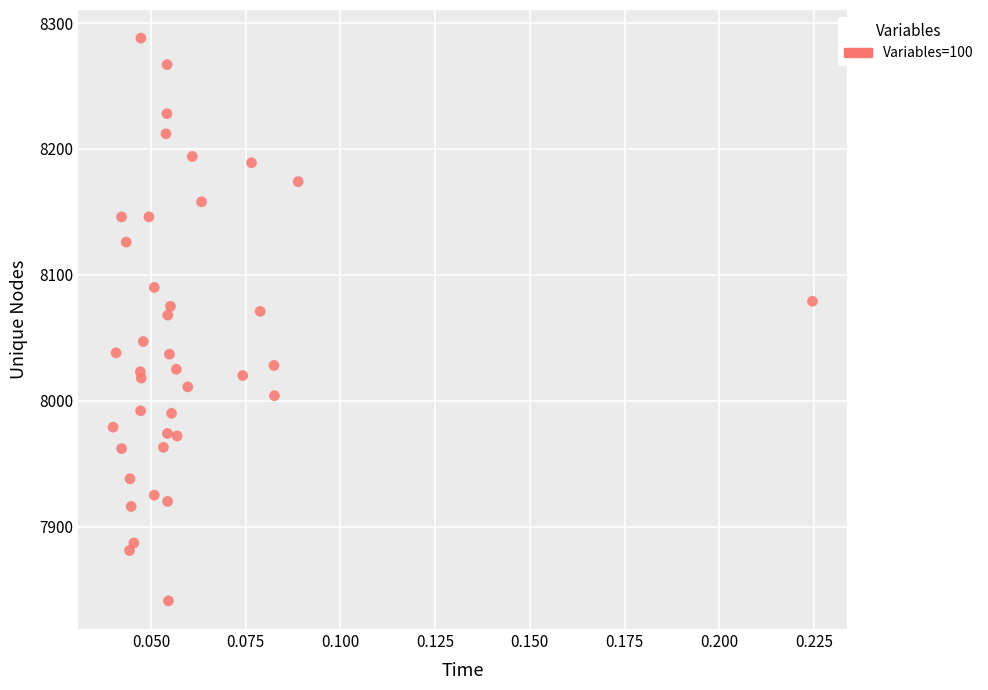

Count the number of points in this scatter plot.

40